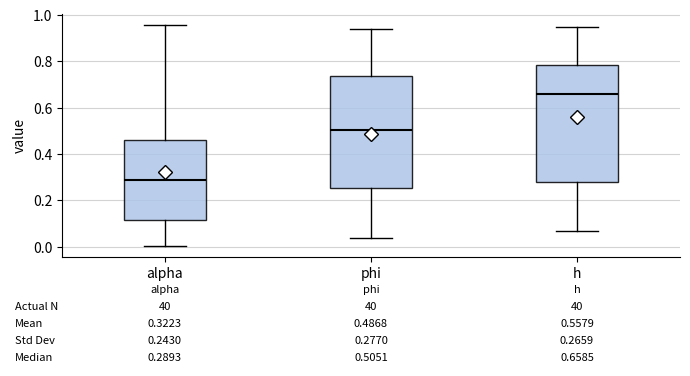

Comparing the boxes themselves (not the whiskers), which one is the tallest?

h